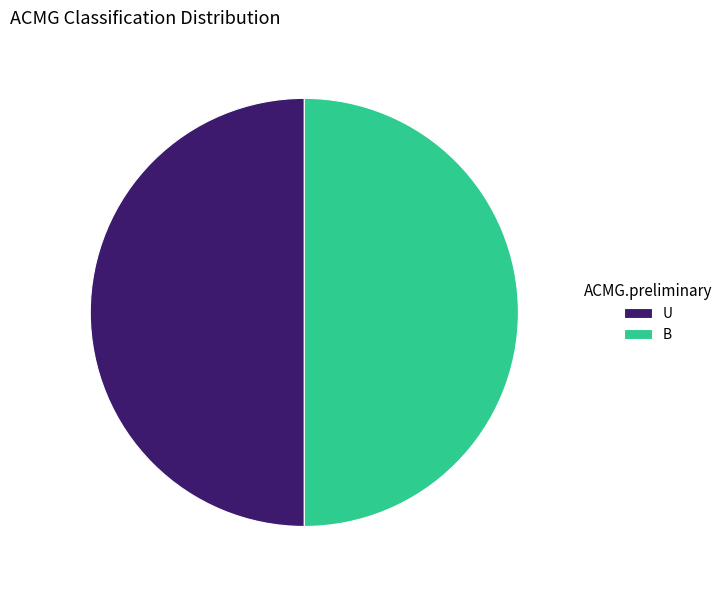

The B slice represents 39% of the pie. True or false?

False